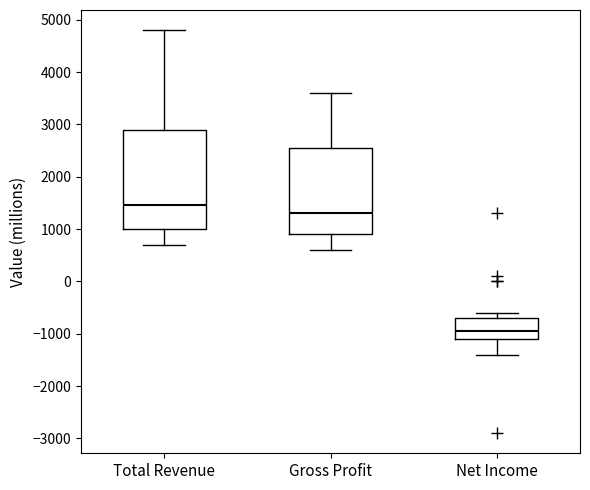

Which box is the tallest, from its lower edge to its upper edge?

Total Revenue